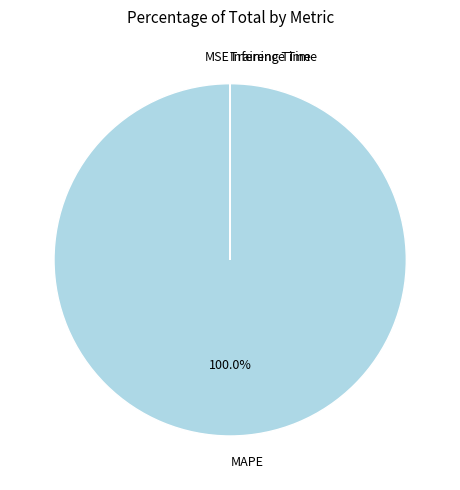

Is there a majority slice in this chart?

Yes